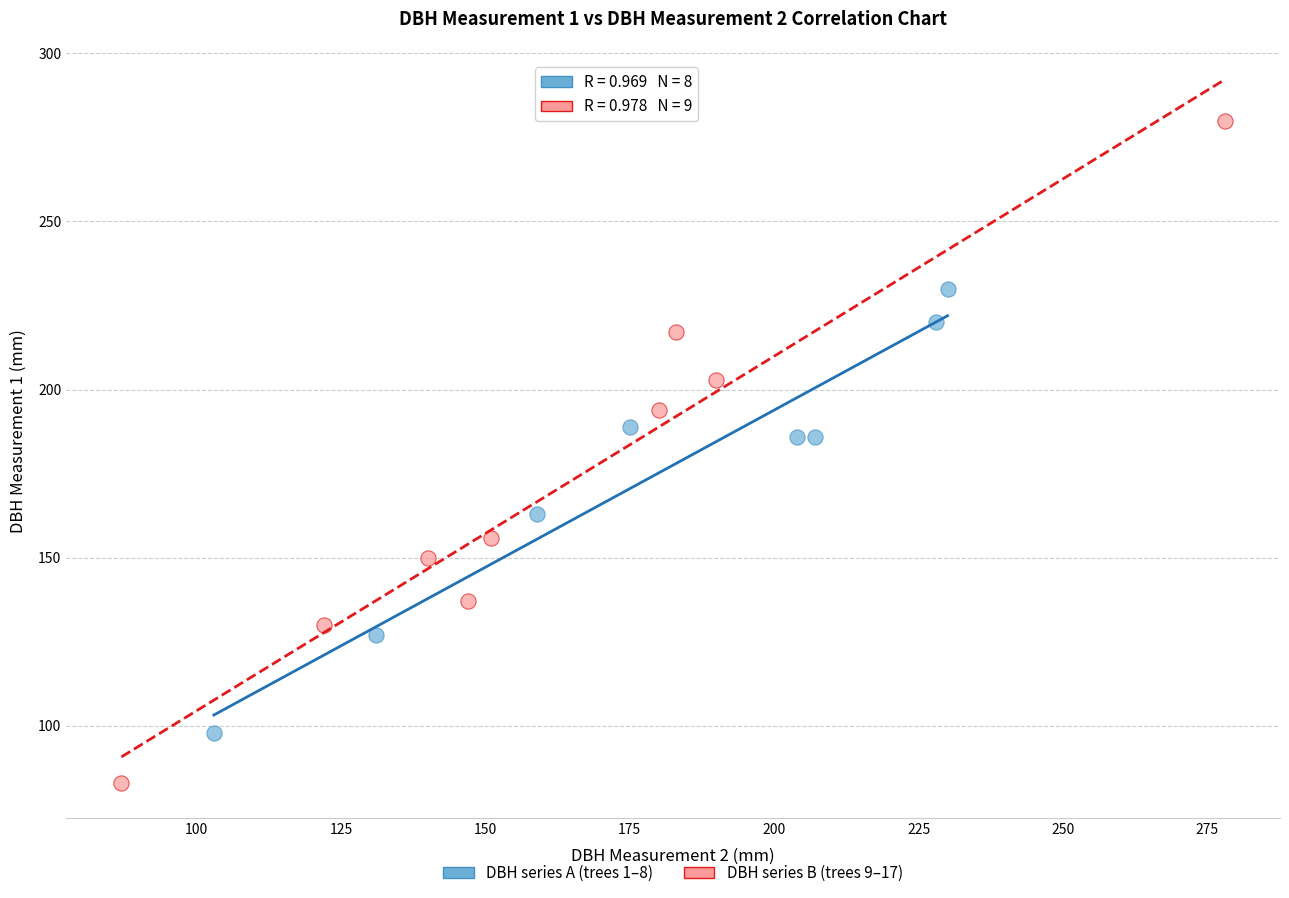

Which series contains the lowest Y value?

DBH series B (trees 9–17)